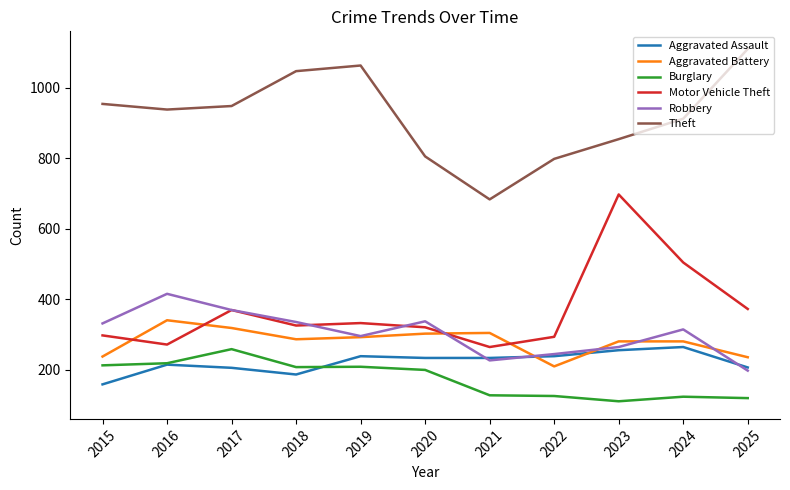

Is the value of Aggravated Battery at 2019 greater than the value of Theft at 2016?

No